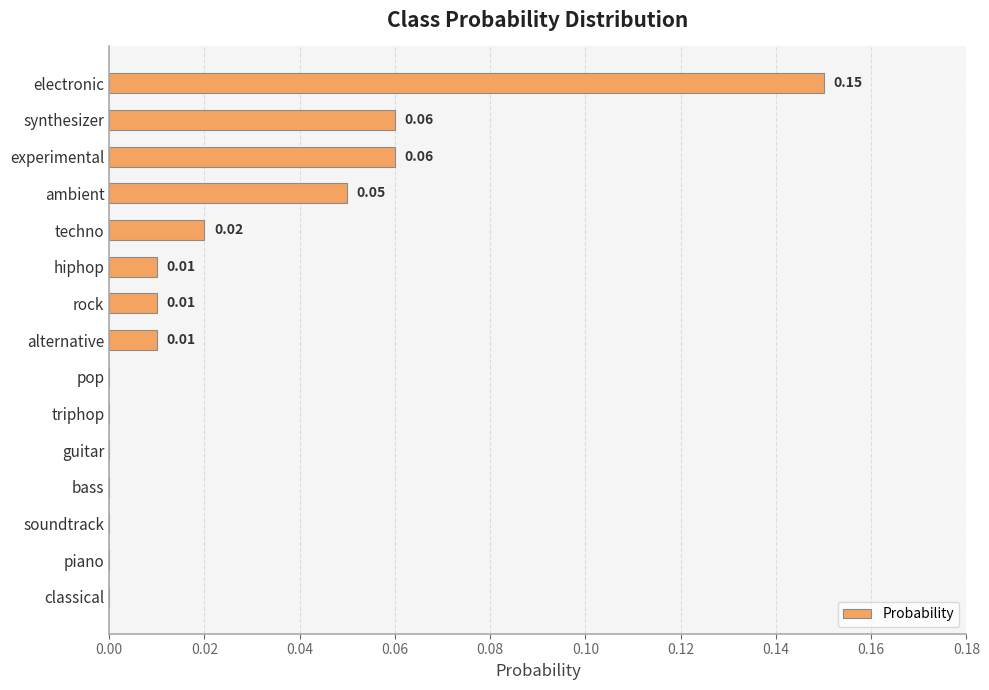

Which has a higher value, synthesizer or hiphop?

synthesizer